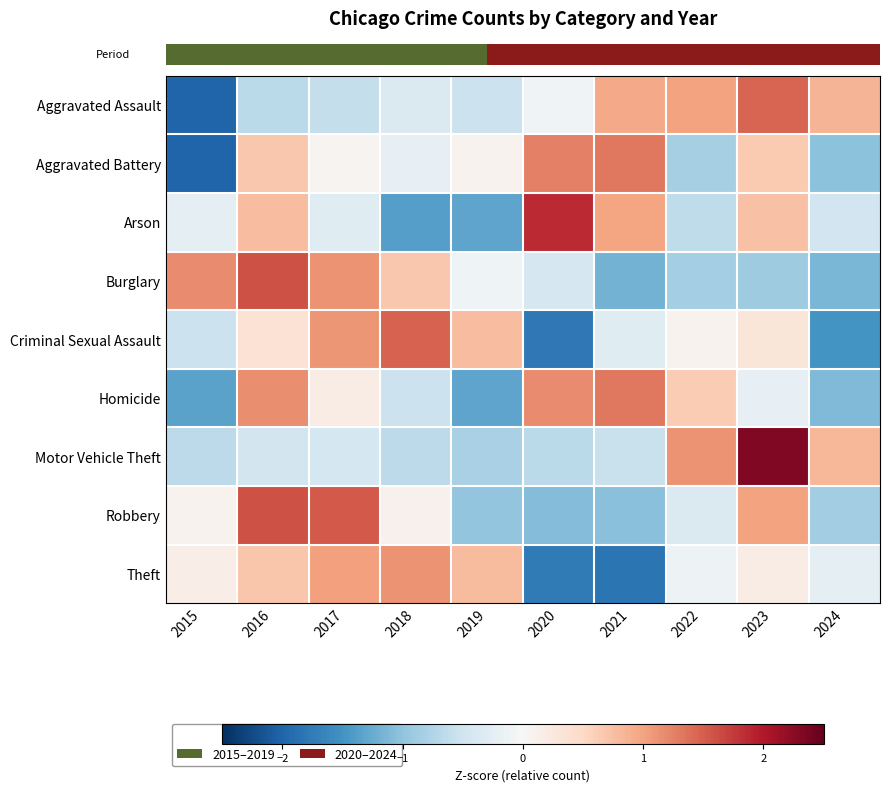

Reading left to right, list all the values displayed in this chart.

row_0: 2015=-2.0	2016=-0.7	2017=-0.6	2018=-0.4	2019=-0.5	2020=-0.1	2021=1.0	2022=1.0	2023=1.5	2024=0.9
row_1: 2015=-2.0	2016=0.7	2017=0.1	2018=-0.2	2019=0.1	2020=1.3	2021=1.3	2022=-0.8	2023=0.6	2024=-1.0
row_2: 2015=-0.2	2016=0.8	2017=-0.3	2018=-1.4	2019=-1.3	2020=1.9	2021=1.0	2022=-0.6	2023=0.7	2024=-0.5
row_3: 2015=1.2	2016=1.6	2017=1.1	2018=0.7	2019=-0.1	2020=-0.4	2021=-1.2	2022=-0.8	2023=-0.9	2024=-1.1
row_4: 2015=-0.5	2016=0.4	2017=1.1	2018=1.5	2019=0.8	2020=-1.8	2021=-0.3	2022=0.1	2023=0.3	2024=-1.5
row_5: 2015=-1.3	2016=1.2	2017=0.2	2018=-0.5	2019=-1.3	2020=1.2	2021=1.3	2022=0.6	2023=-0.2	2024=-1.1
row_6: 2015=-0.6	2016=-0.5	2017=-0.4	2018=-0.7	2019=-0.8	2020=-0.7	2021=-0.6	2022=1.1	2023=2.3	2024=0.8
row_7: 2015=0.1	2016=1.6	2017=1.5	2018=0.1	2019=-1.0	2020=-1.1	2021=-1.0	2022=-0.4	2023=1.0	2024=-0.9
row_8: 2015=0.2	2016=0.7	2017=1.0	2018=1.1	2019=0.8	2020=-1.8	2021=-1.8	2022=-0.1	2023=0.2	2024=-0.2